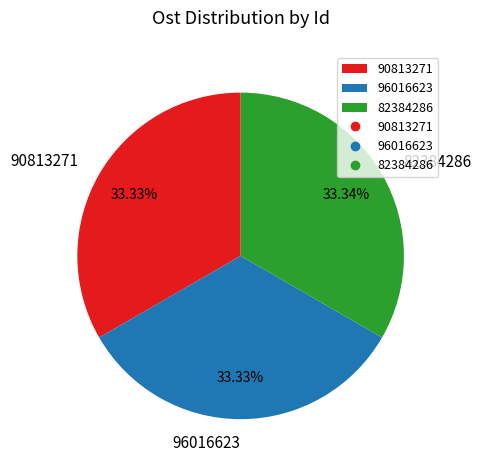

Is there a majority slice in this chart?

No